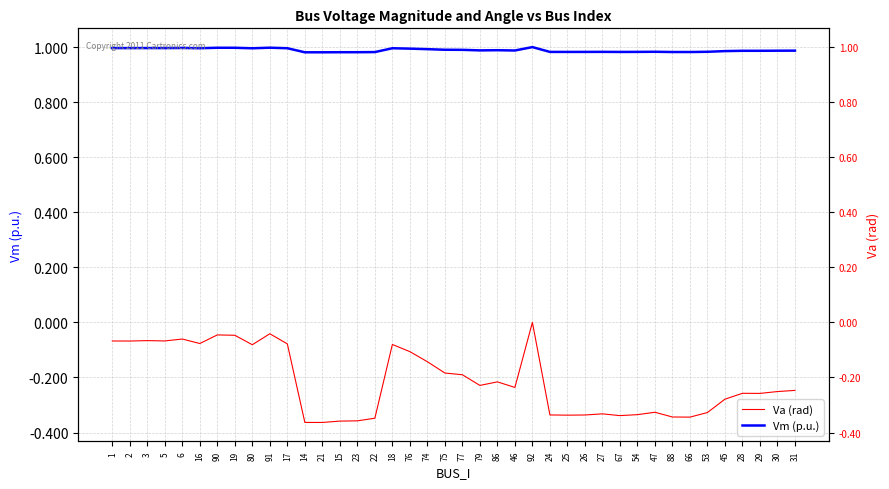

True or false: Va (rad) and Vm (p.u.) cross at least once.

False